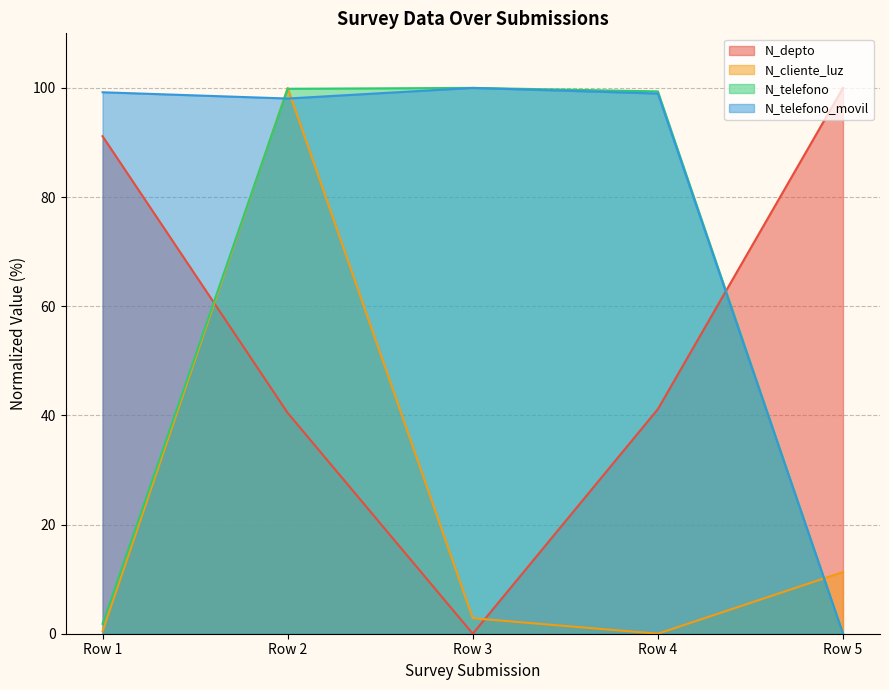

Does the chart display data point markers on the line(s)?

No